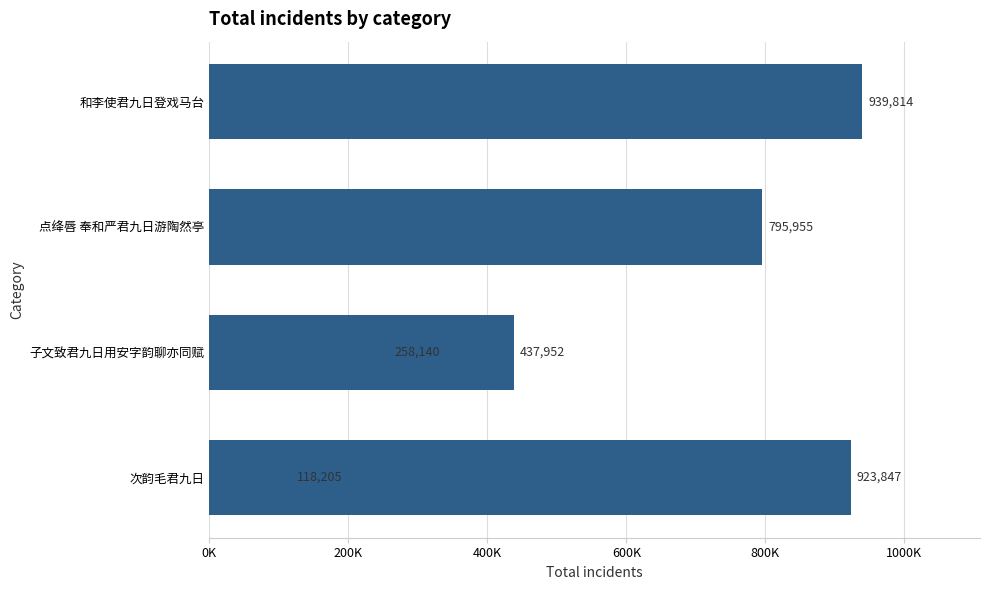

How many data points are less than 795955?

3